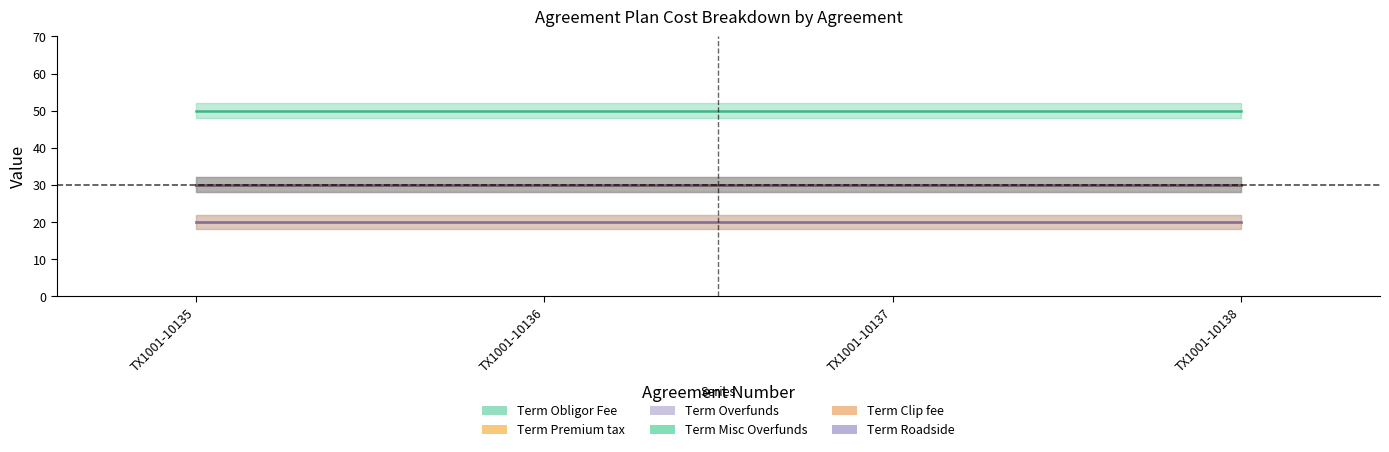

Reading left to right, transcribe all the data shown in this chart.

Term Obligor Fee: 50	50	50	50
Term Premium tax: 20	20	20	20
Term Overfunds: 20	20	20	20
Term Misc Overfunds: 30	30	30	30
Term Clip fee: 30	30	30	30
Term Roadside: 30	30	30	30